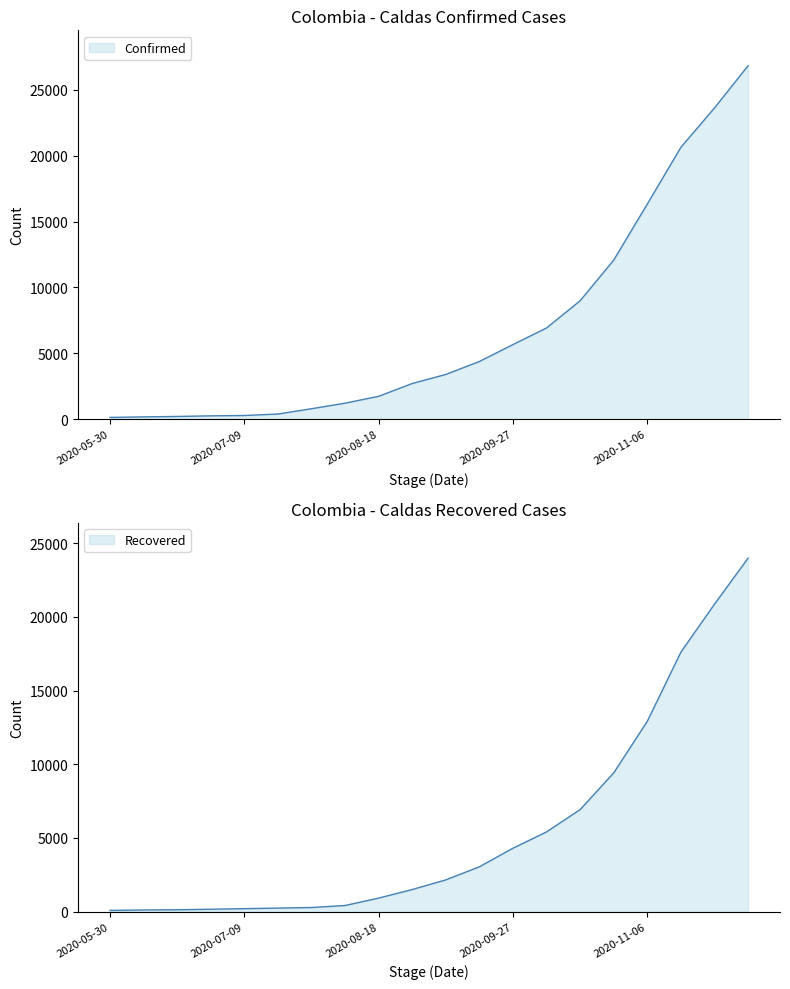

Reading right to left, extract all data points from this chart.

Confirmed: 2020-12-06=26826	2020-11-26=23620	2020-11-16=20636	2020-11-06=16328	2020-10-27=12079	2020-10-17=8988	2020-10-07=6924	2020-09-27=5663	2020-09-17=4380	2020-09-07=3396	2020-08-28=2707	2020-08-18=1737	2020-08-08=1215	2020-07-29=793	2020-07-19=392	2020-07-09=279	2020-06-29=254	2020-06-19=207	2020-06-09=175	2020-05-30=135
Recovered: 2020-12-06=23981	2020-11-26=20864	2020-11-16=17611	2020-11-06=12920	2020-10-27=9418	2020-10-17=6928	2020-10-07=5413	2020-09-27=4307	2020-09-17=3046	2020-09-07=2157	2020-08-28=1504	2020-08-18=921	2020-08-08=421	2020-07-29=283	2020-07-19=245	2020-07-09=205	2020-06-29=165	2020-06-19=132	2020-06-09=117	2020-05-30=87